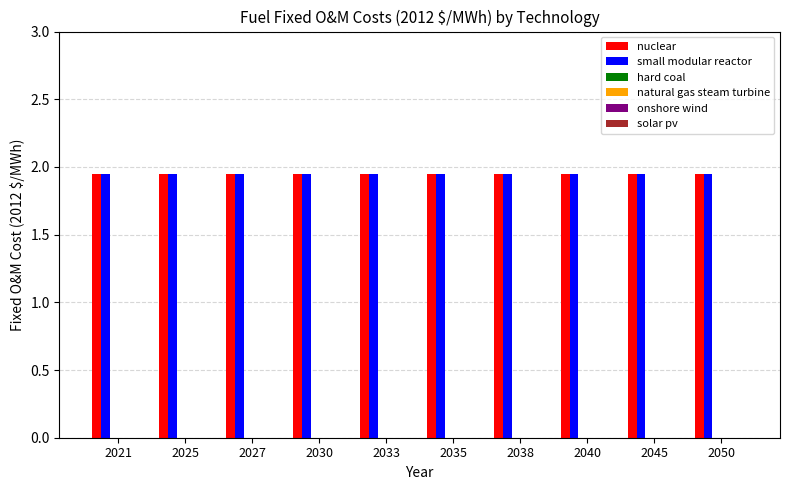

Is the value of nuclear at 2050 greater than the value of small modular reactor at 2045?

No